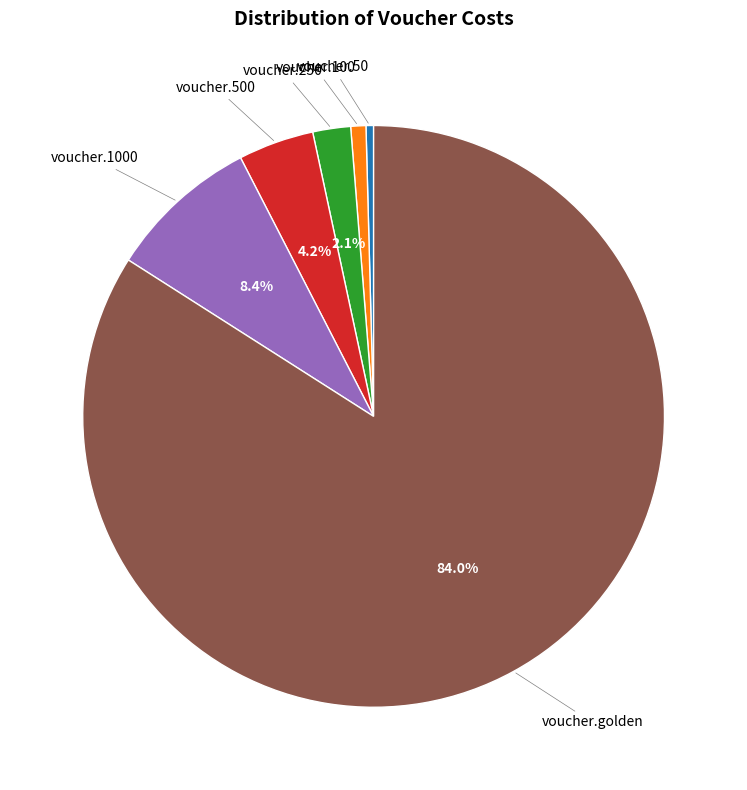

Does any single category account for the majority?

Yes